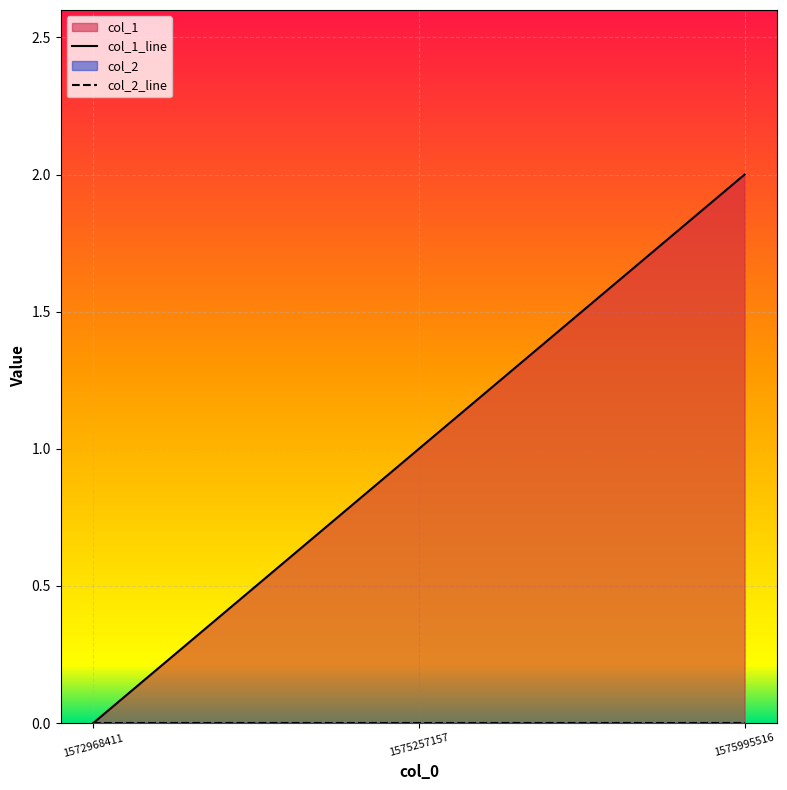

What is the difference between the maximum and minimum values?

2